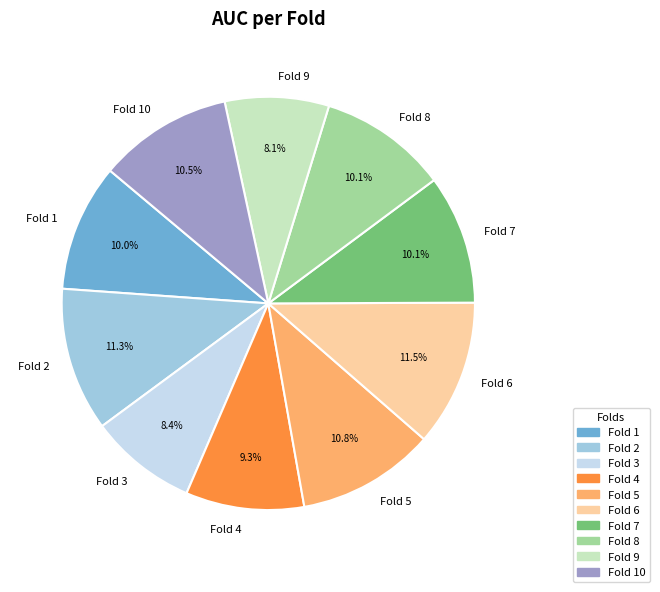

Count the number of slices in the pie.

10